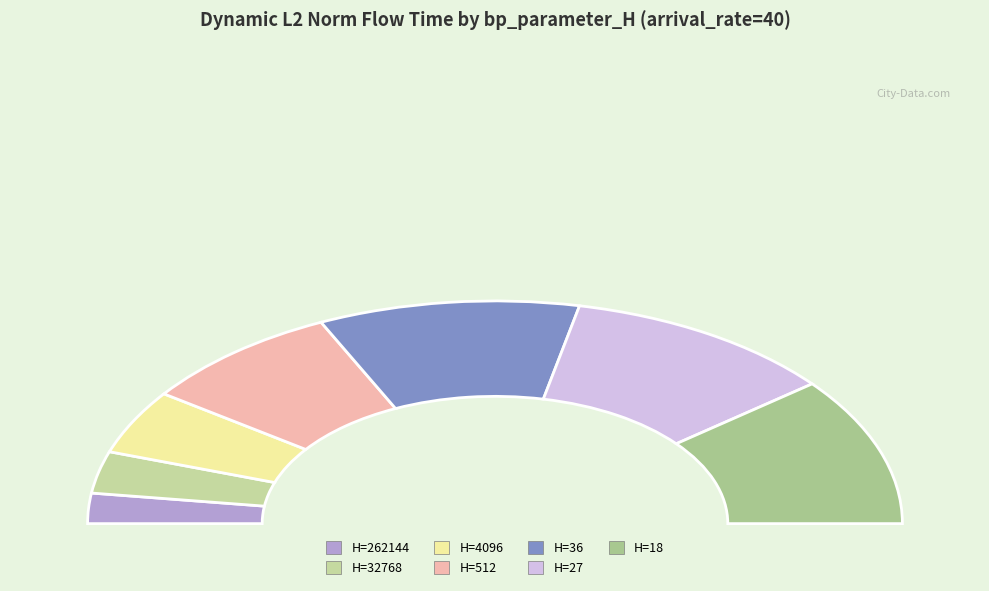

Count the number of slices in the pie.

7